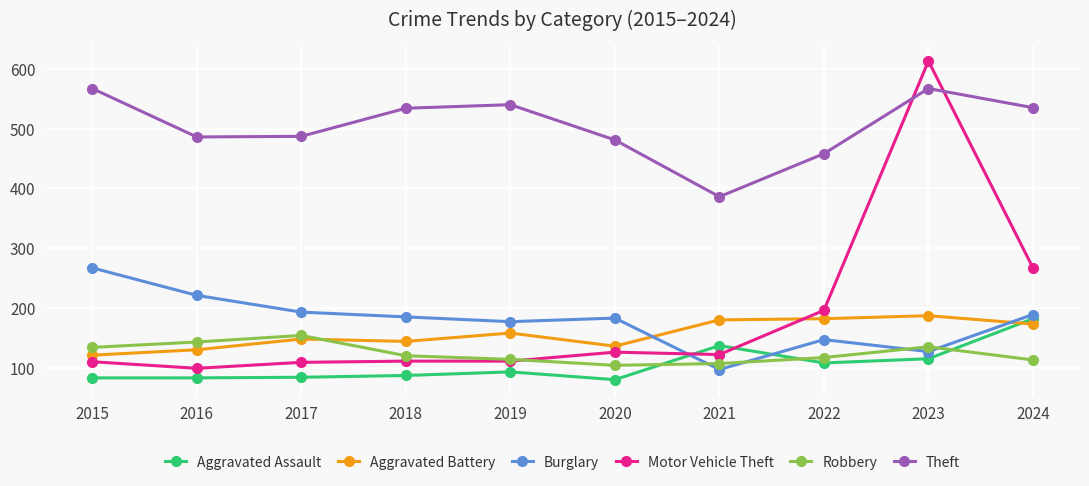

True or false: Theft and Aggravated Assault intersect in this chart.

False